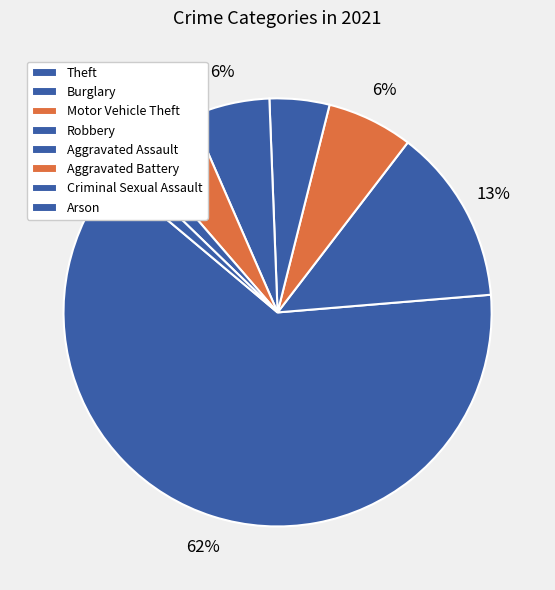

How many slices are in this pie chart?

8